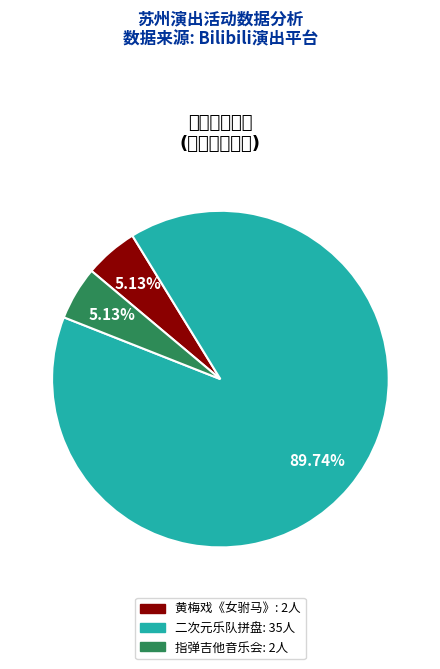

Does any single category account for the majority?

Yes